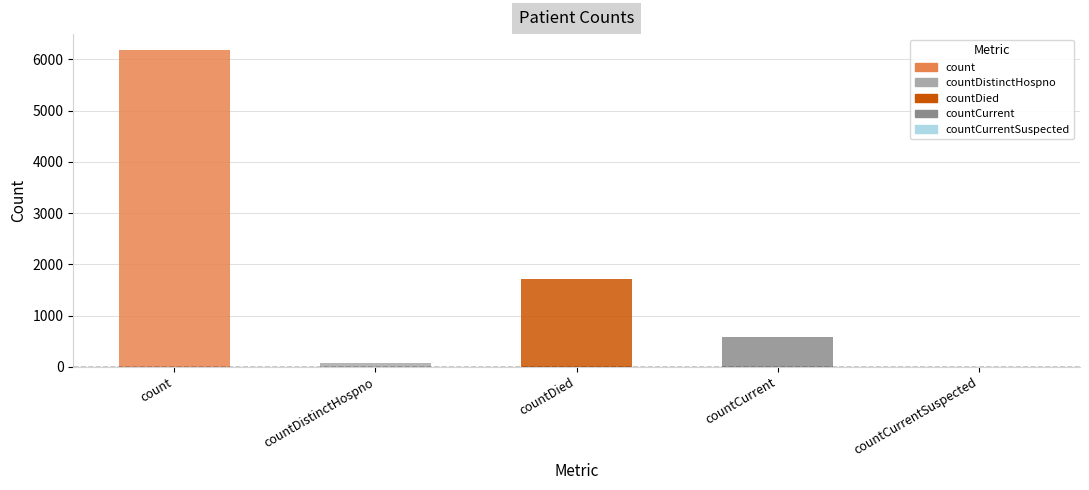

Rank the categories by value from highest to lowest.

count, countDied, countCurrent, countDistinctHospno, countCurrentSuspected